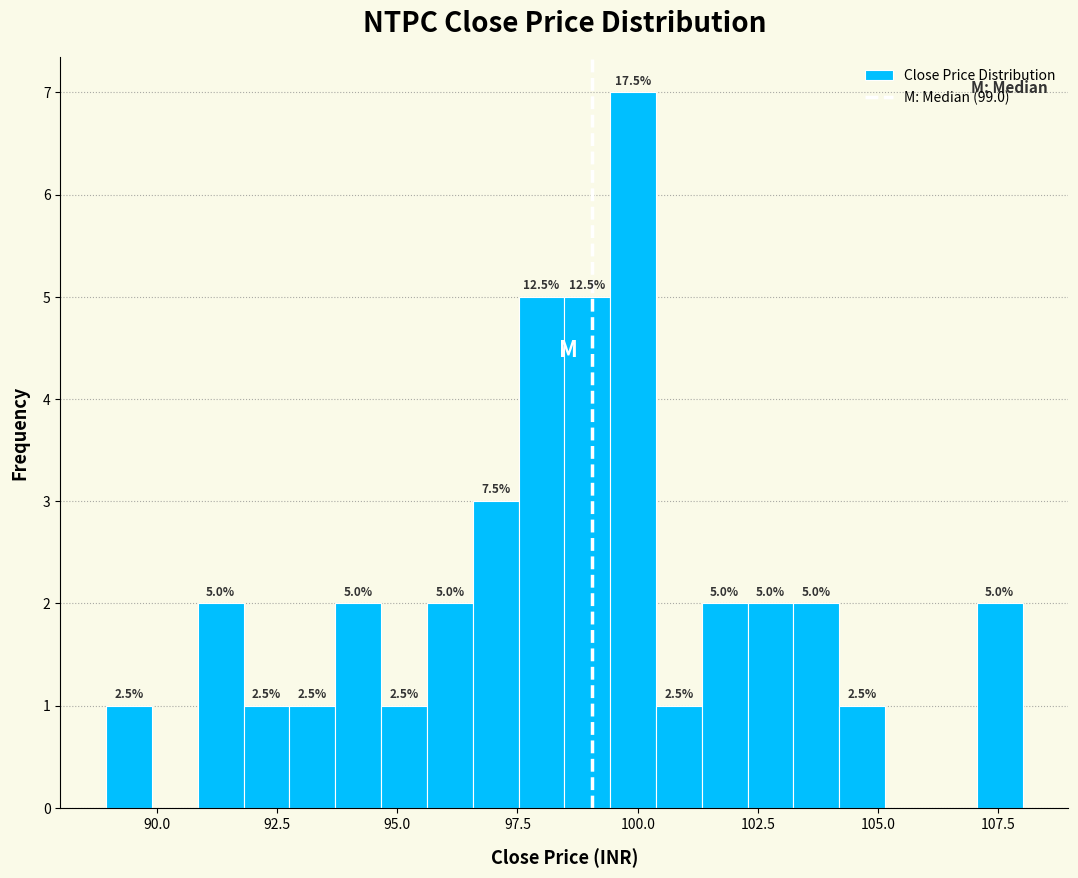

Around what value on the x-axis is the tallest bar? Give the approximate position of its centre, as read against the axis.

100.0